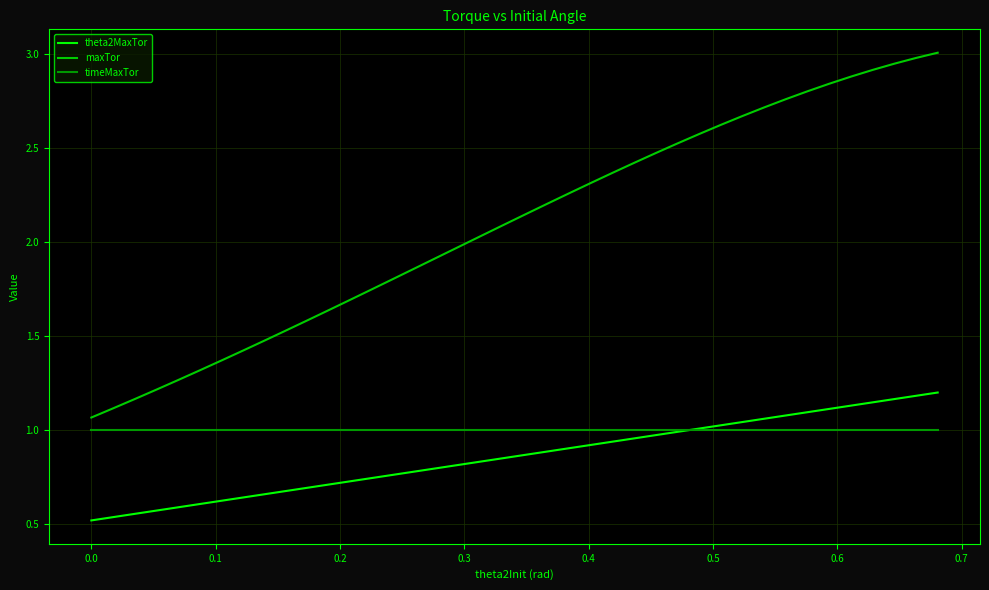

How many times do theta2MaxTor and timeMaxTor cross each other?

1